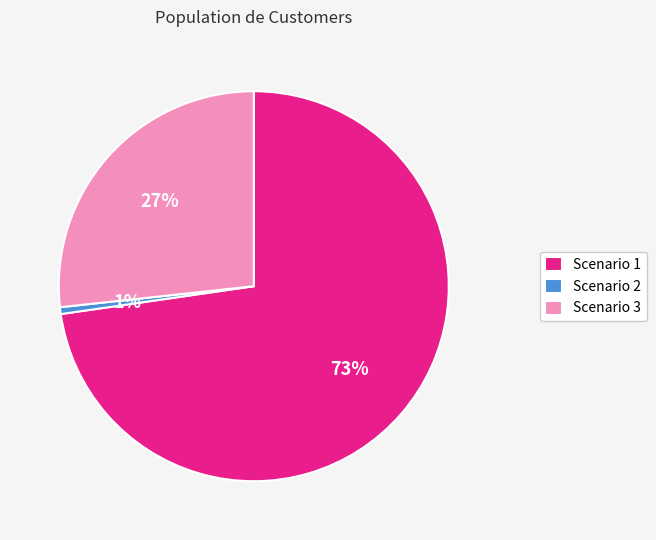

How many segments does this pie chart have?

3